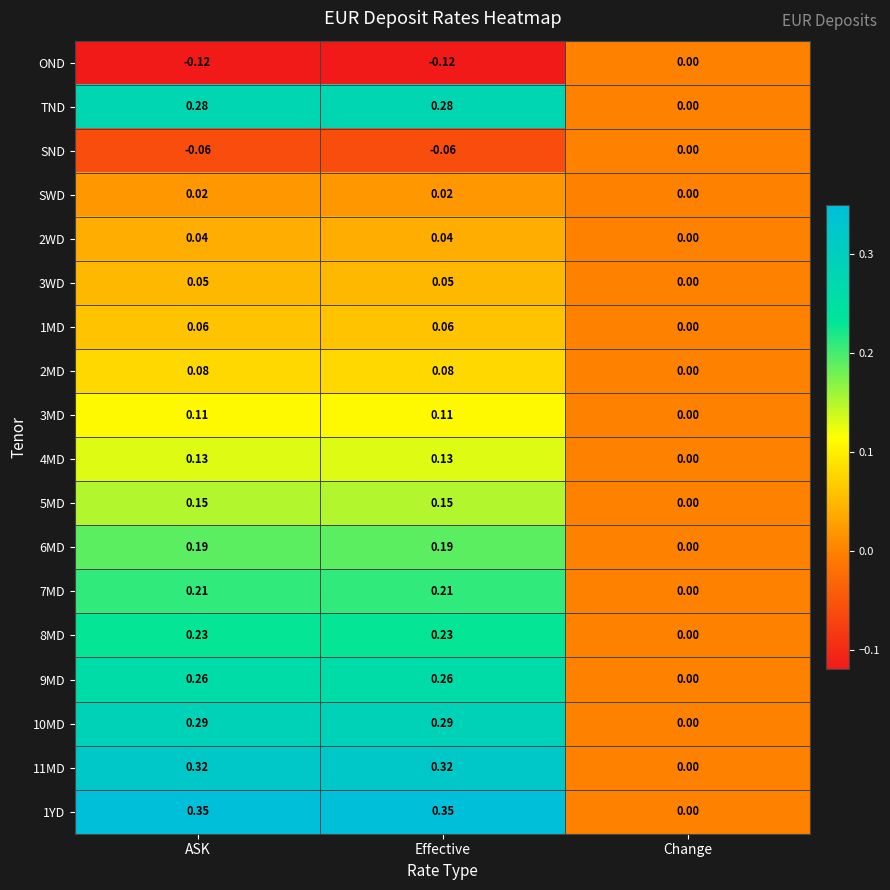

Which category has the highest value in the OND series?

Change